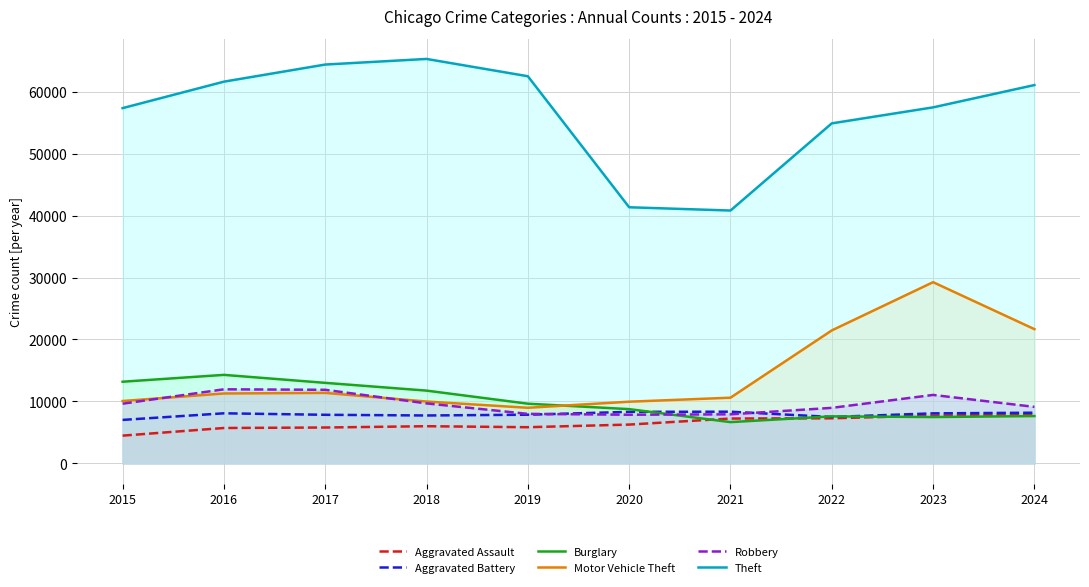

In Burglary, how many points are higher than both neighbors (excluding endpoints)?

2